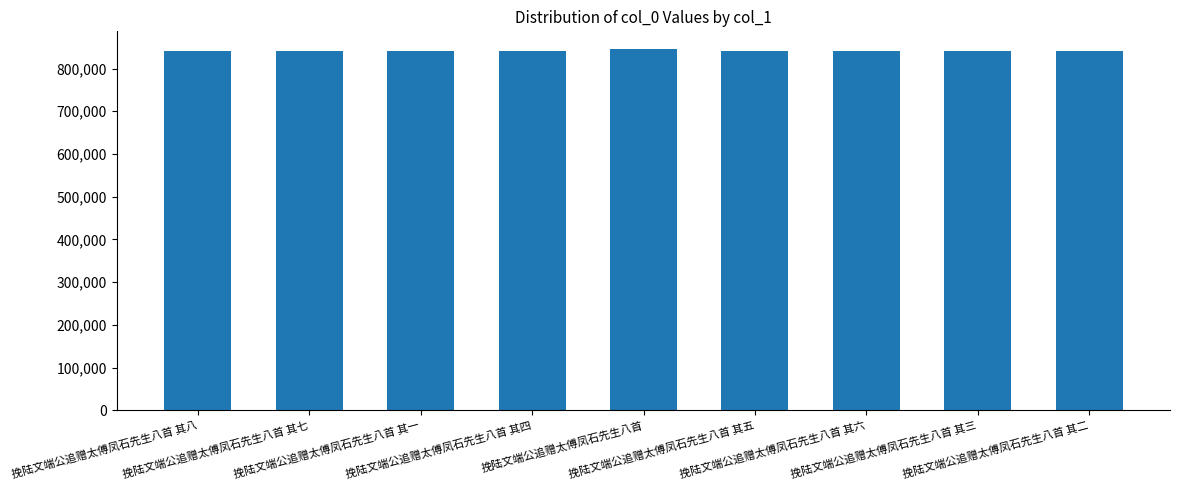

Does the chart contain any negative values?

No